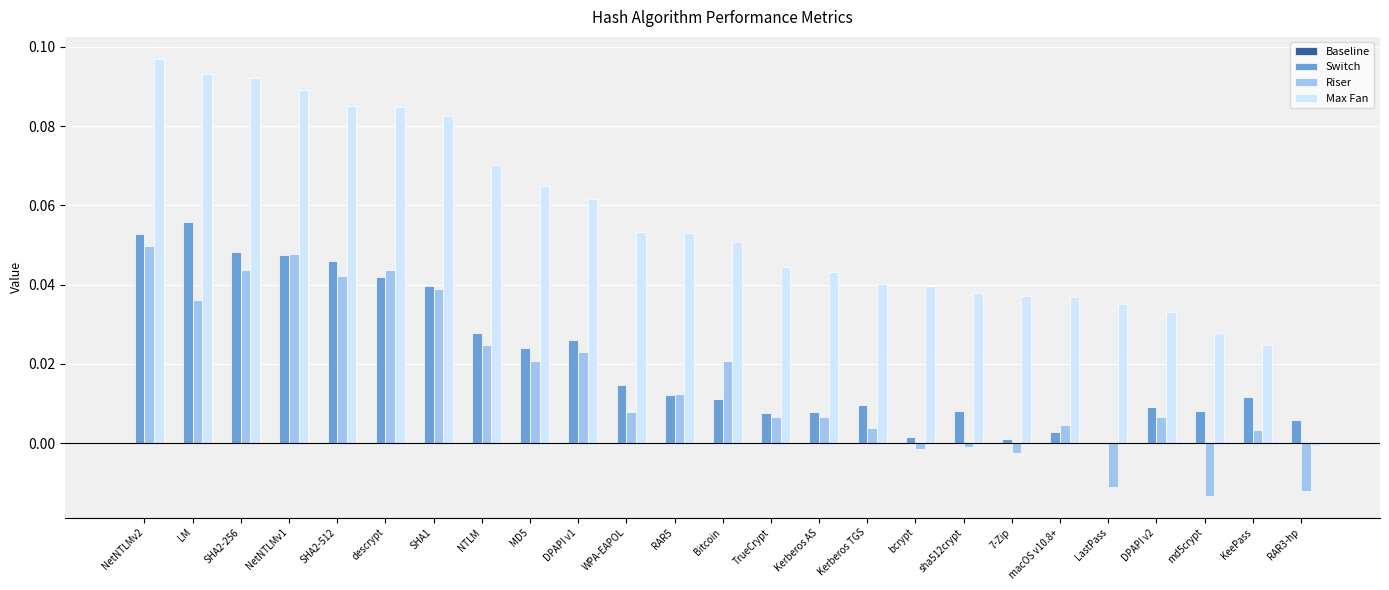

At which category is the sum across all series the highest?

NetNTLMv2